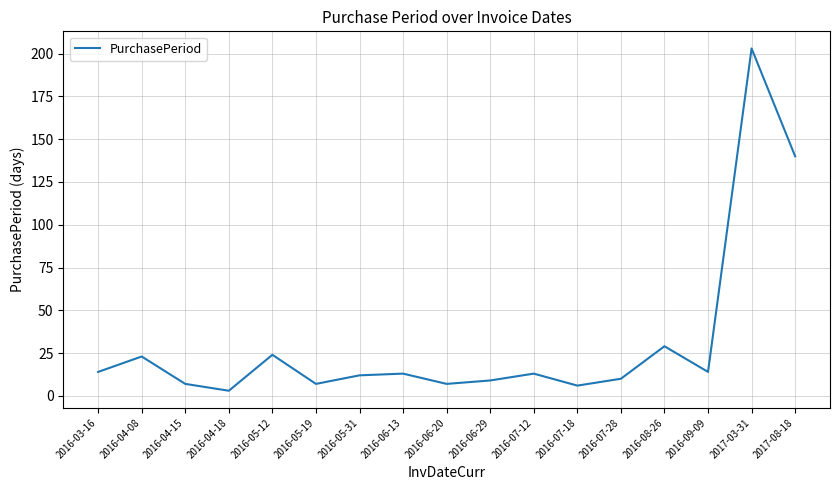

How many series are shown in this chart?

1